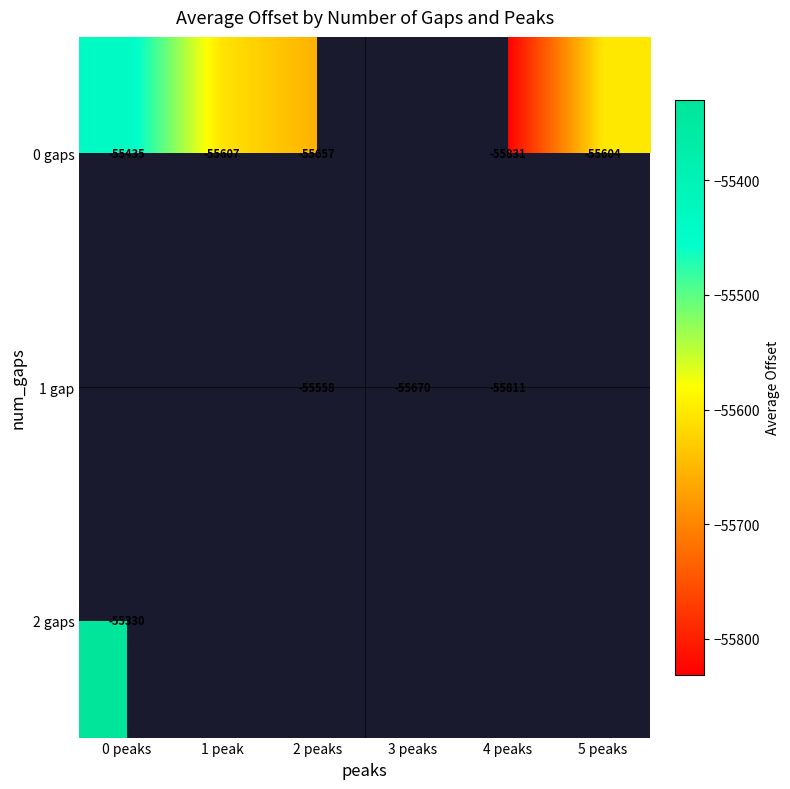

How many data points does each series have?

6